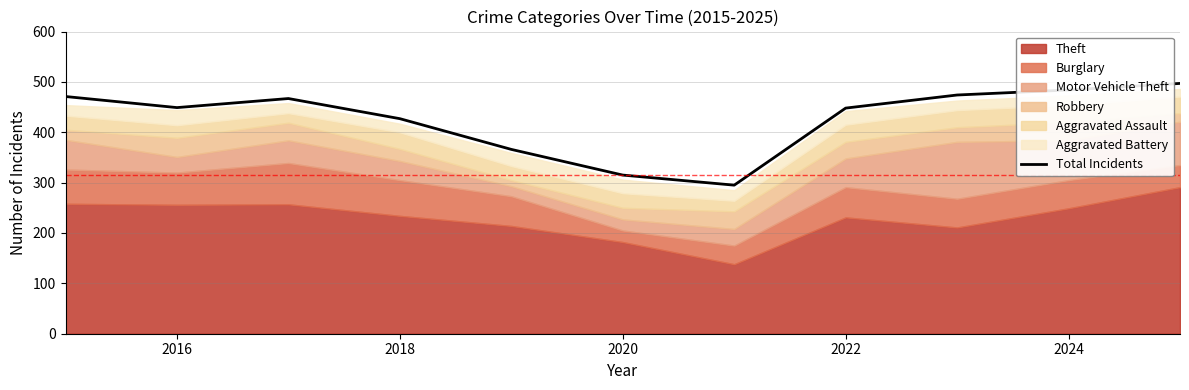

Where is the first local minimum?

2016